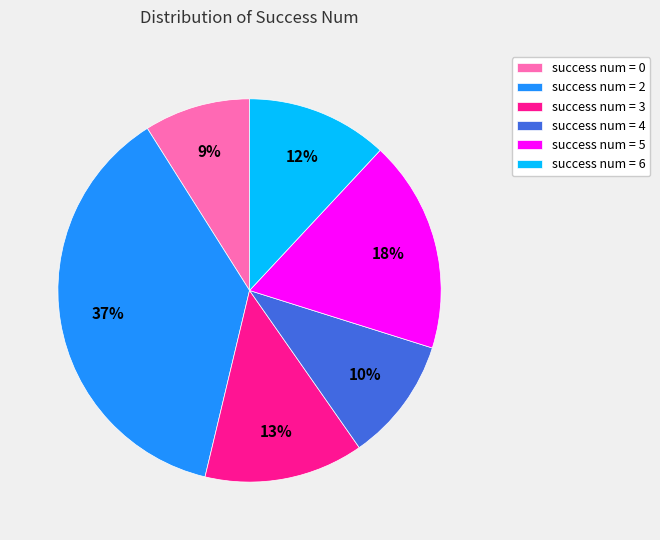

How many segments does this pie chart have?

6